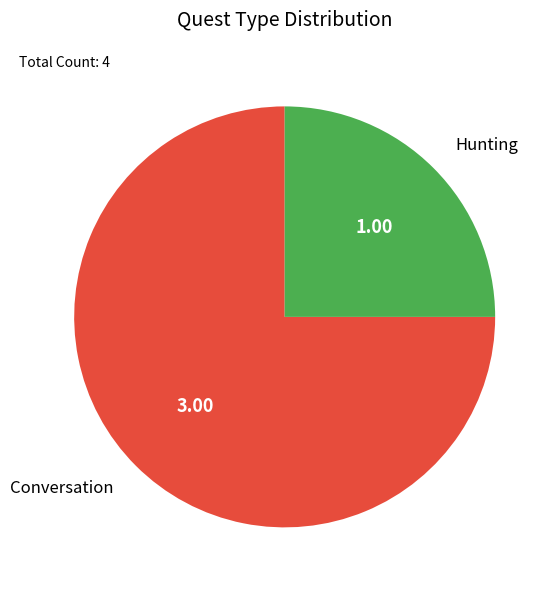

Do Hunting and Conversation together represent more than half of the pie?

Yes